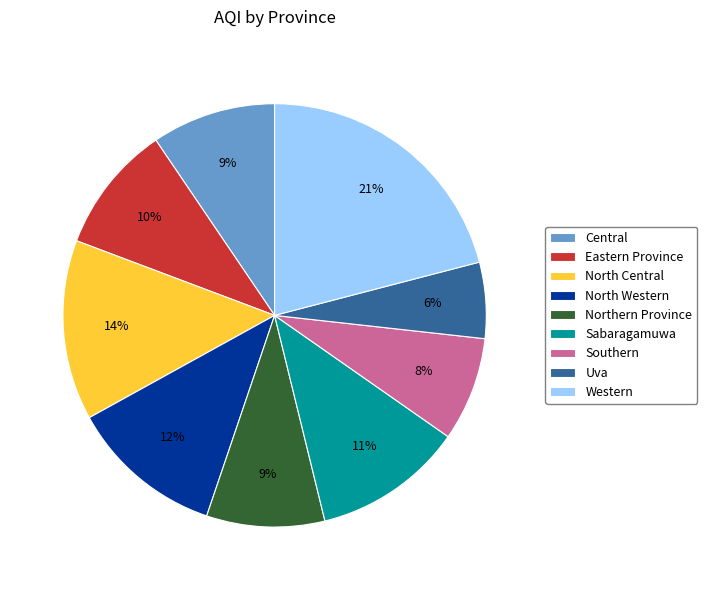

To the nearest percent, what is the difference between the largest and smallest slice percentages?

15%